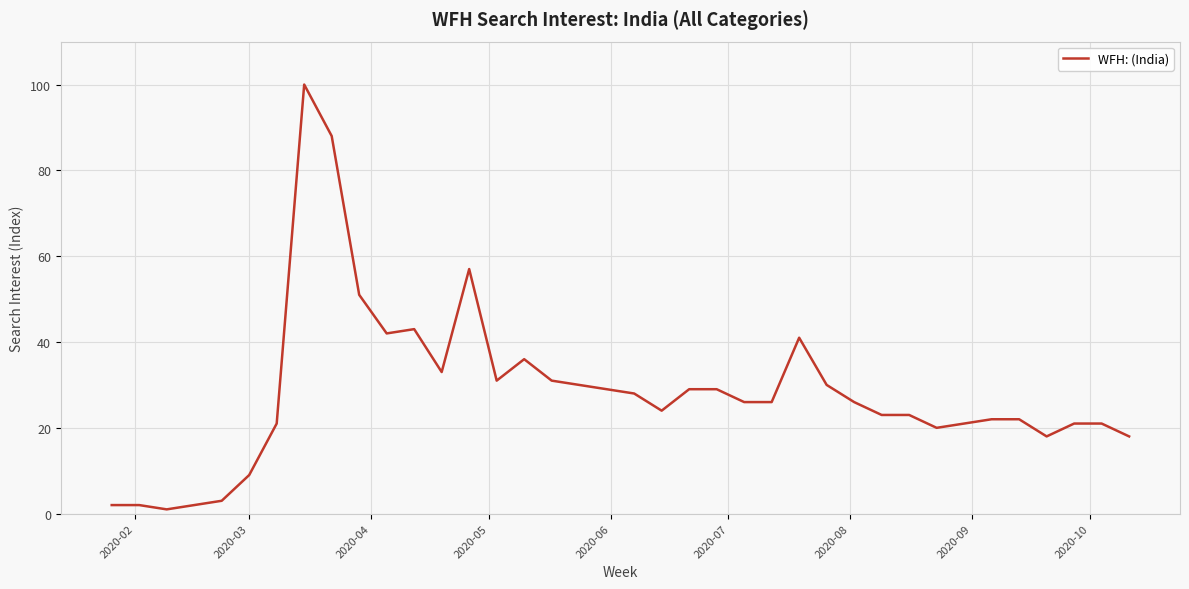

Count the number of data series in this chart.

1